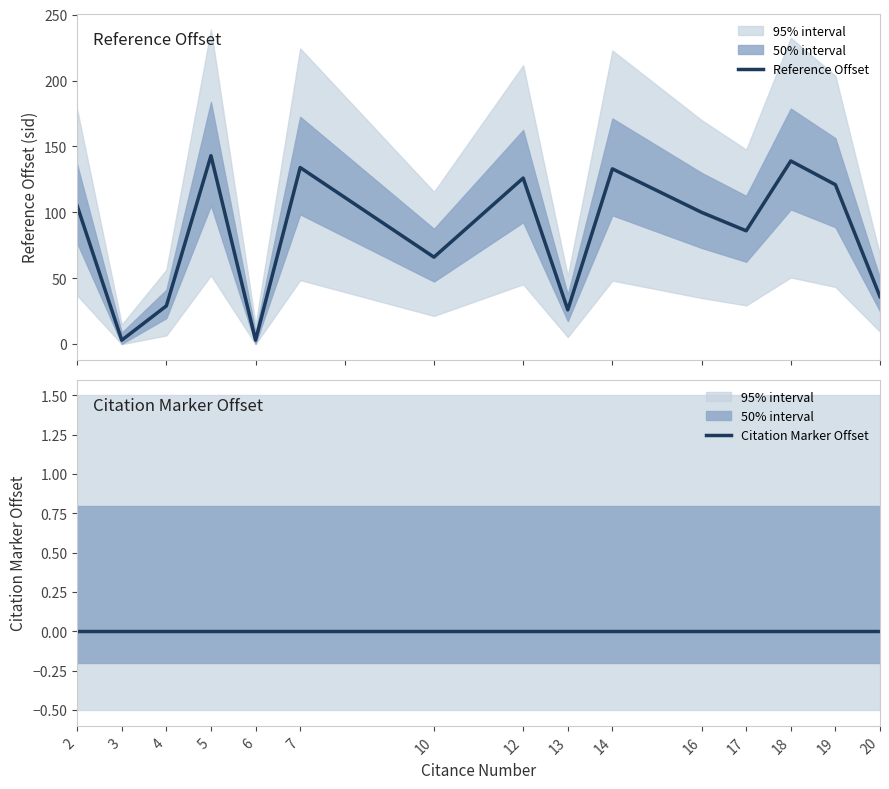

Reading left to right, list all the values displayed in this chart.

Reference Offset: 2=105	3=3	4=29	5=143	6=3	7=134	10=66	12=126	13=26	14=133	16=100	17=86	18=139	19=121	20=36
Citation Marker Offset: 2=0	3=0	4=0	5=0	6=0	7=0	10=0	12=0	13=0	14=0	16=0	17=0	18=0	19=0	20=0